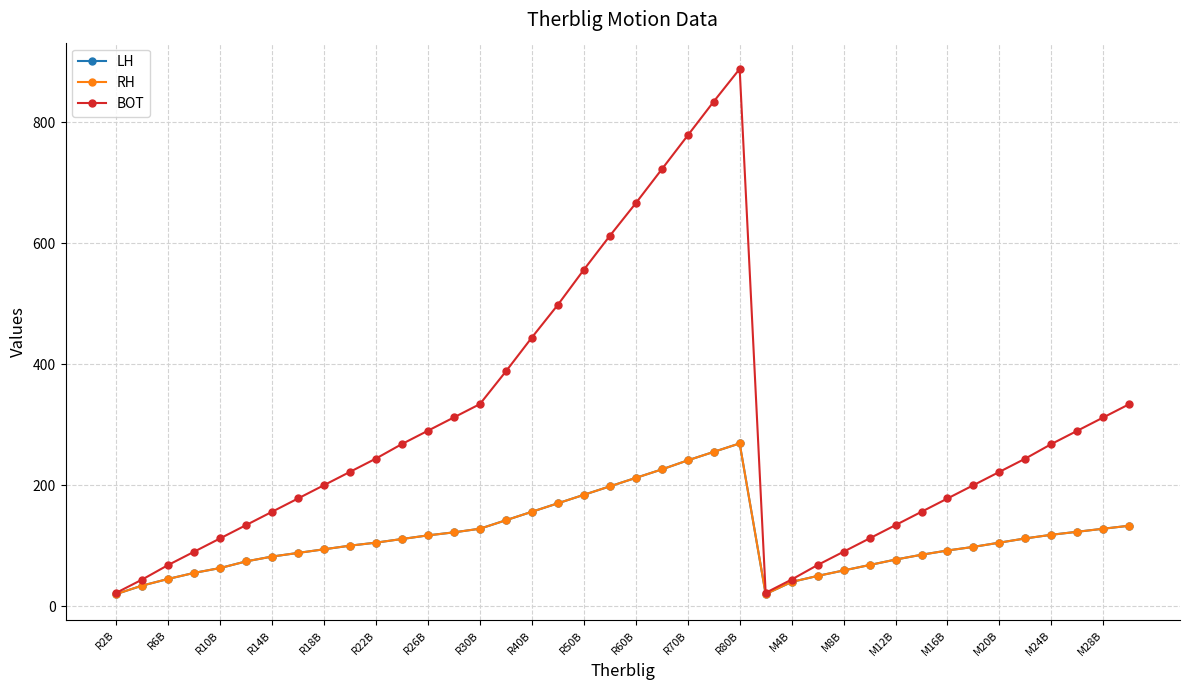

Which series has the largest range (max minus min)?

BOT